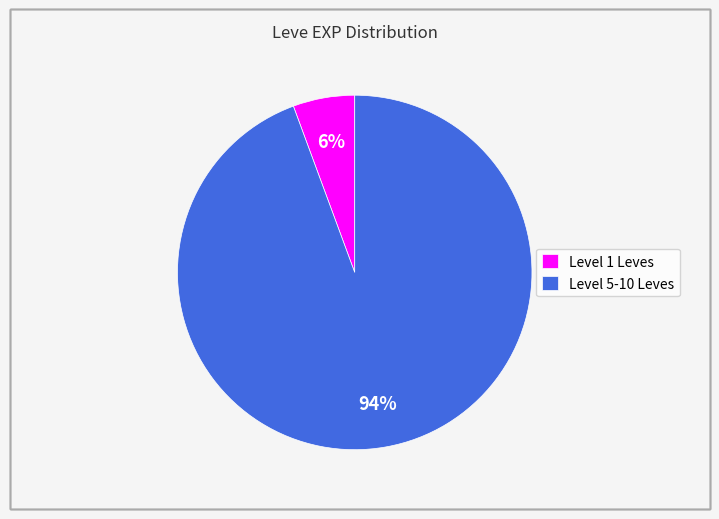

Is it true that Level 5-10 Leves is 94% of the pie?

True